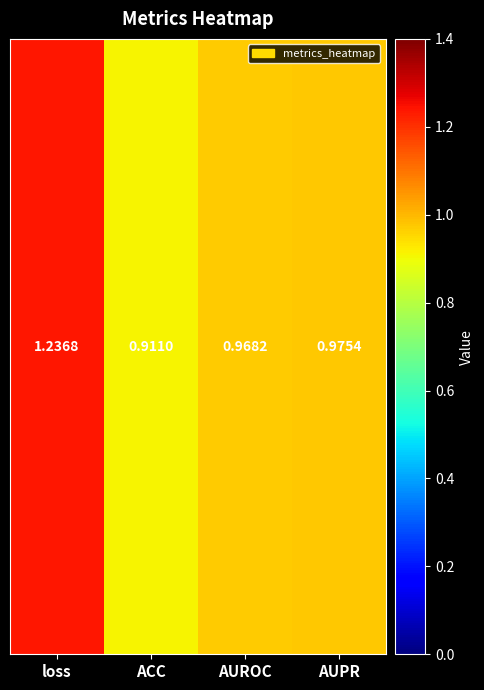

Reading left to right, extract all data points from this chart.

1.2	0.9	1.0	1.0